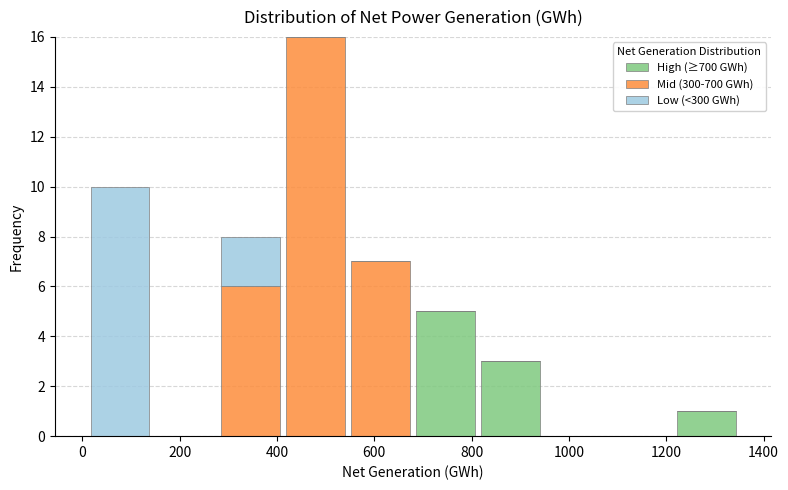

What is the total height of the stacked bar covering 280 to 420 on the x-axis? Neither the bar edges nor the heights are printed on the chart, so give them approximately, as read against the axes.

8